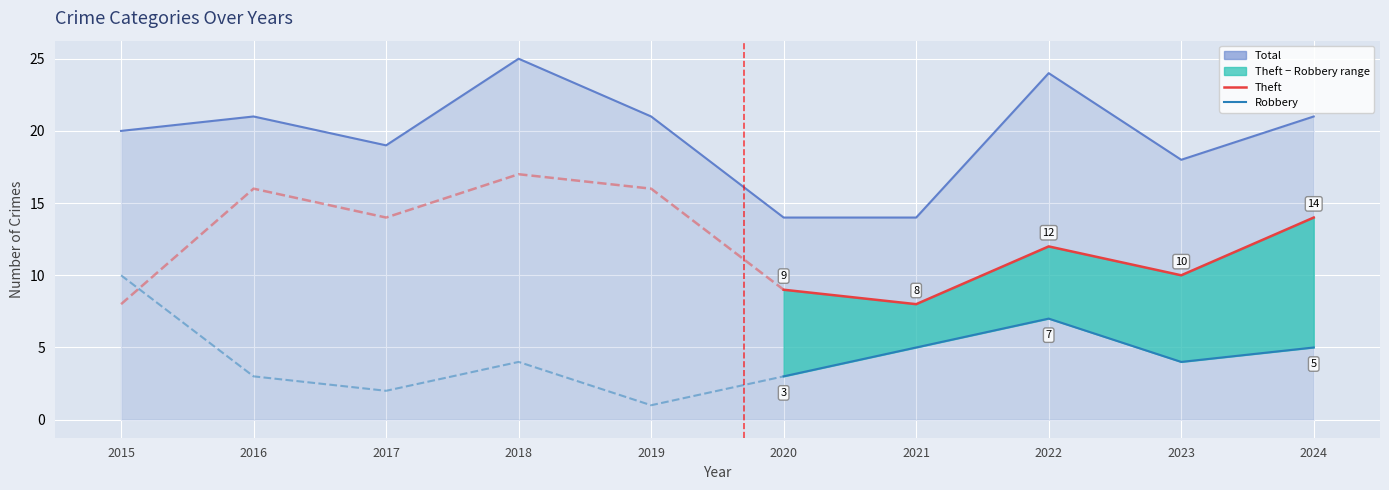

How many data points does each series have?

10